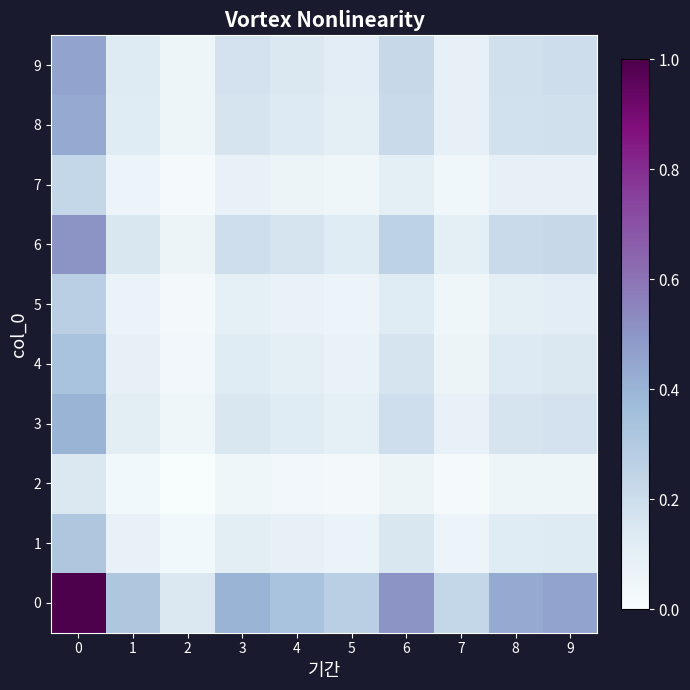

What is the total value across all series at 1?

1.2